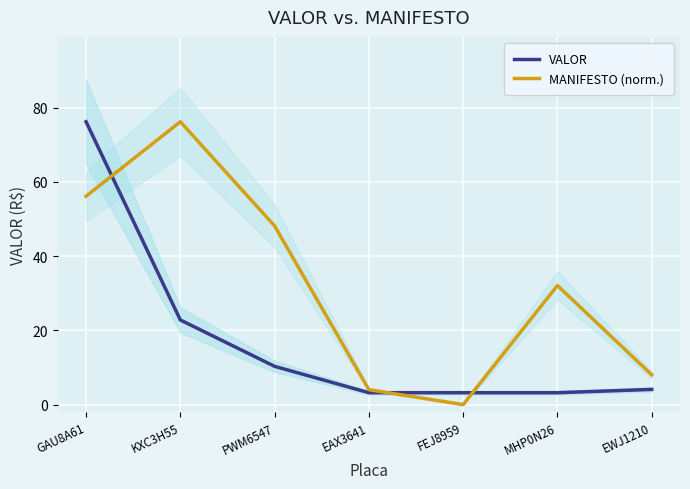

At how many categories does at least one series exceed 32?

4